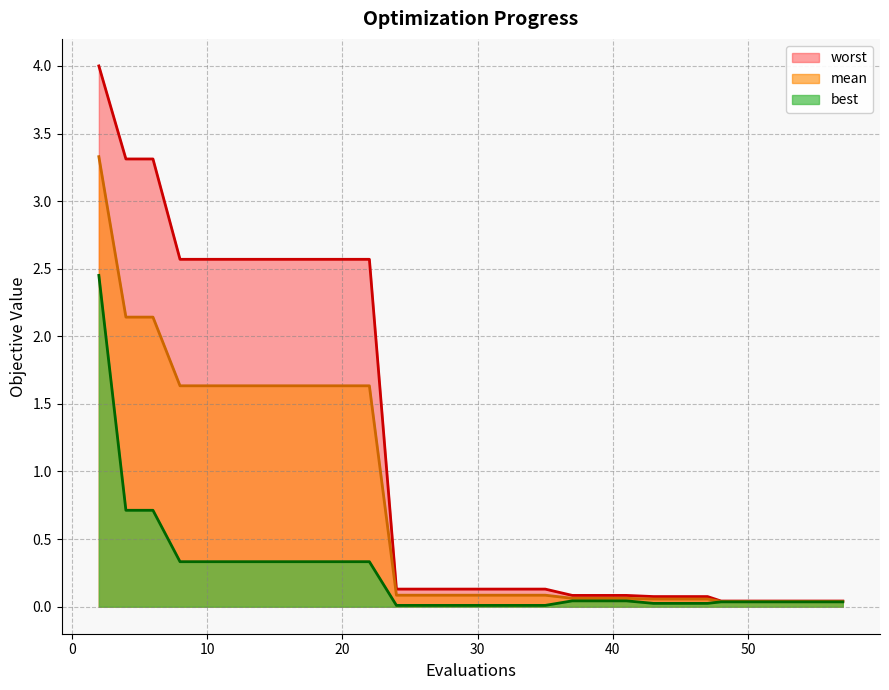

Which series has the largest range (max minus min)?

worst